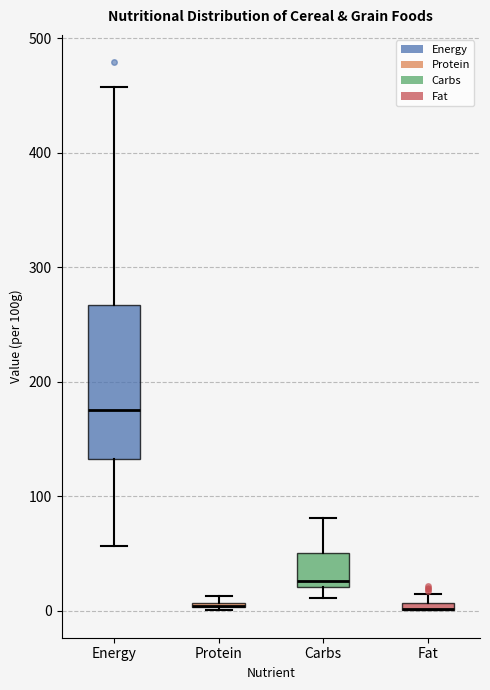

Where is the upper edge of the box for Carbs on the y-axis? The values are not printed on the chart, so give them approximately, as read against the axis.

50